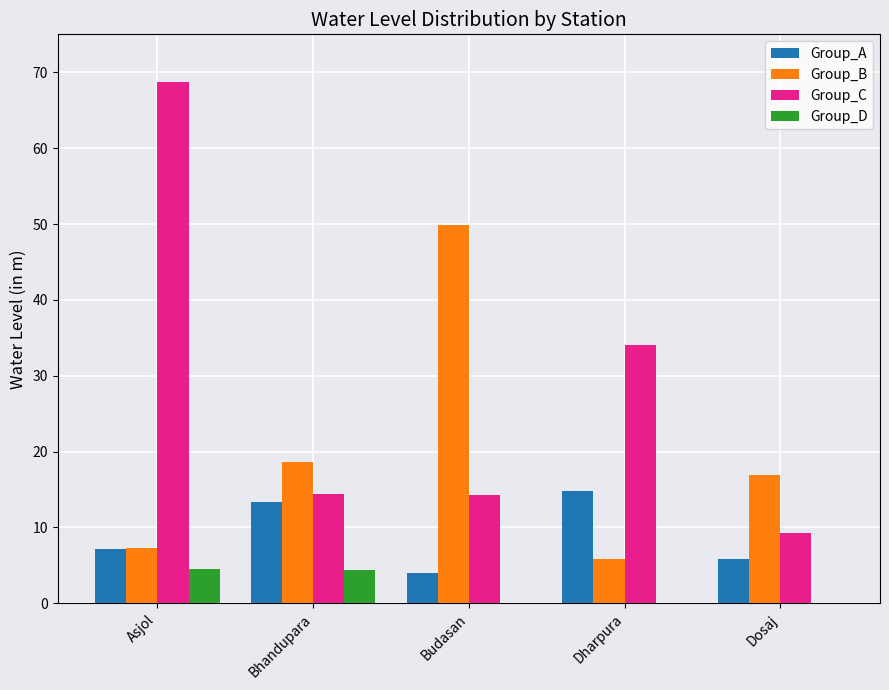

What is the difference between the Group_C values at Asjol and Budasan?

54.5